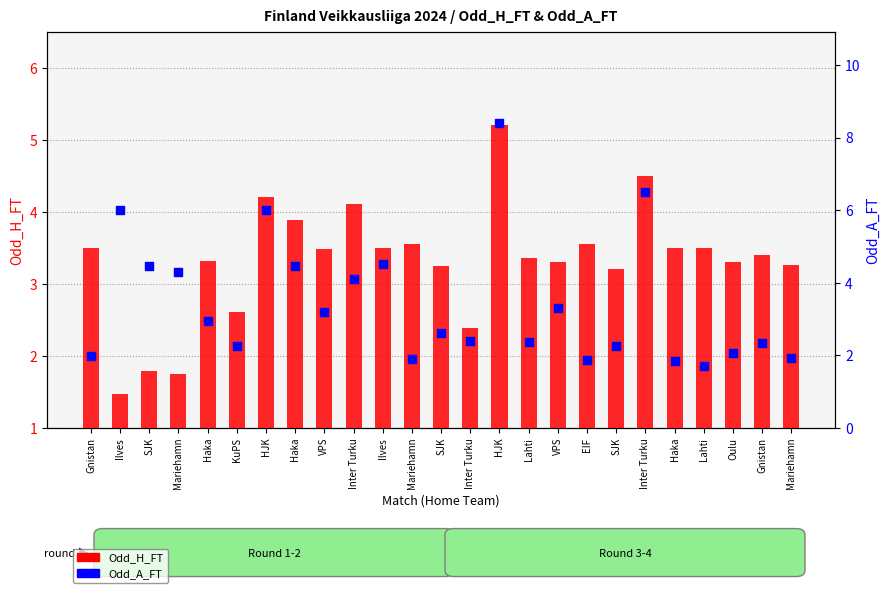

Is the value of Odd_A_FT at Ilves greater than the value of Odd_H_FT at Mariehamn?

Yes